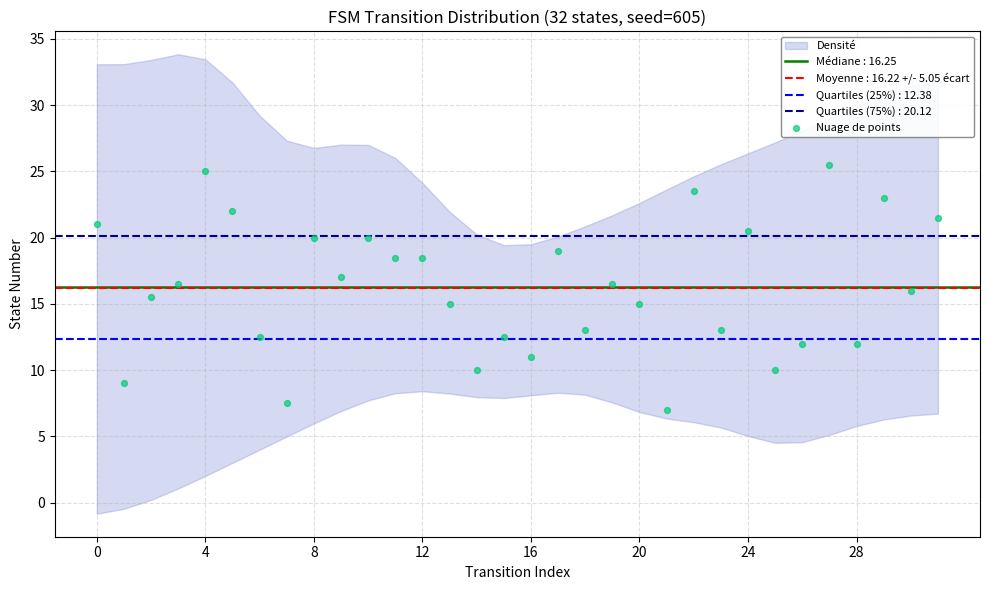

What is the range of Y values (max minus min)?

18.5